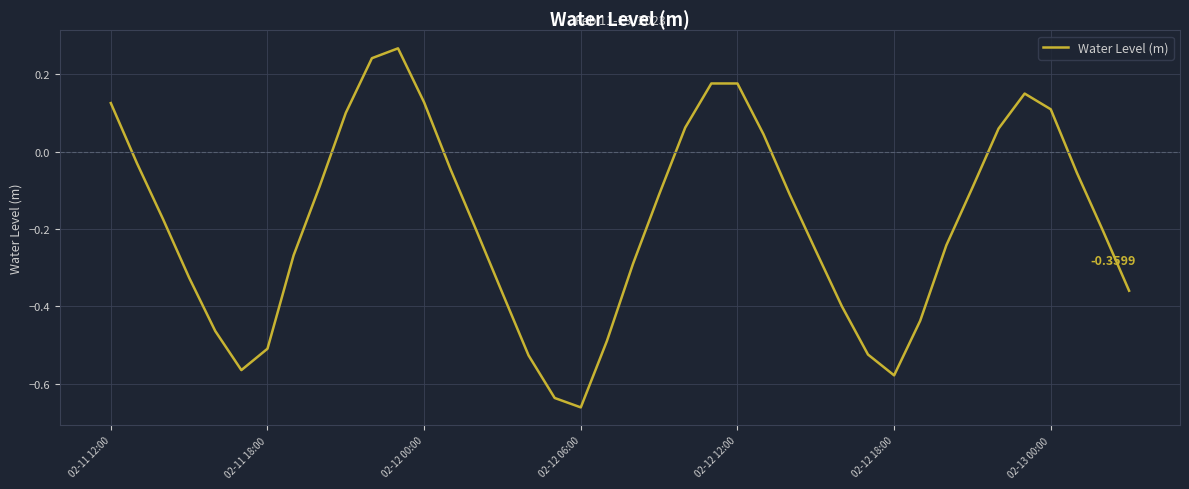

What is the difference between the maximum and minimum values?

0.9